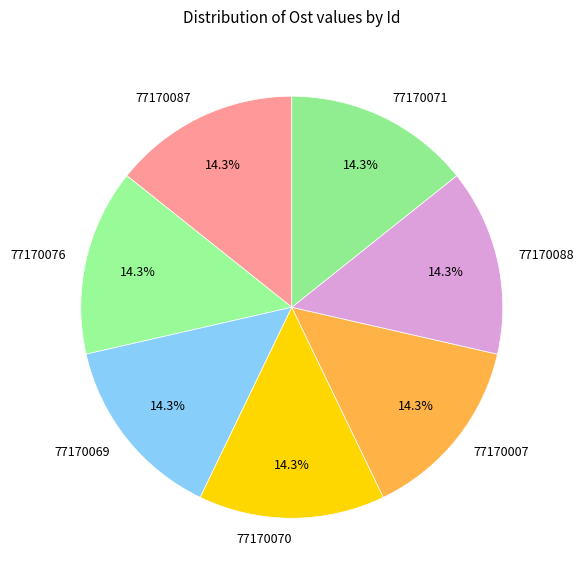

To the nearest percent, what is the average slice percentage?

14%